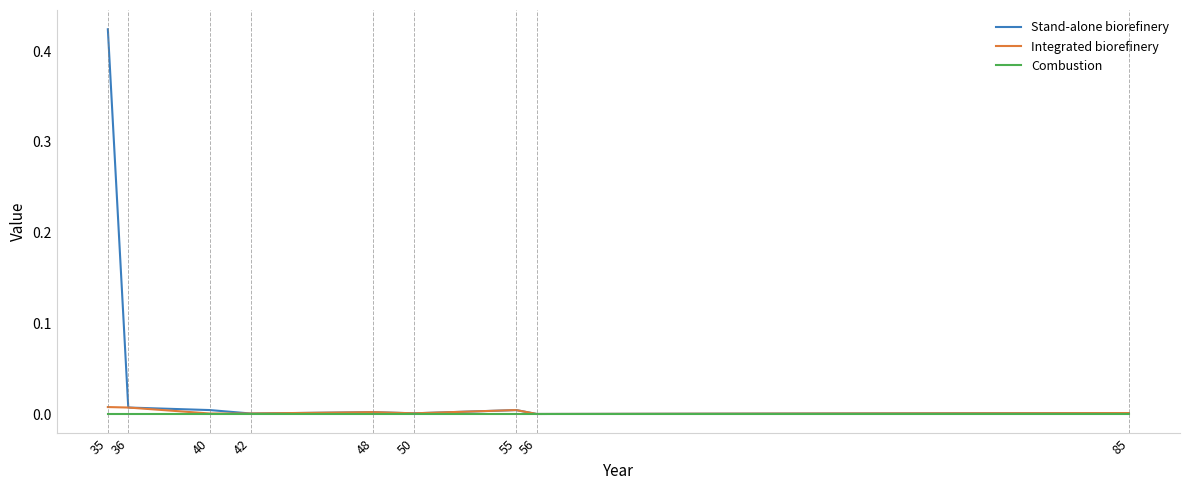

At which category is the sum across all series the highest?

35